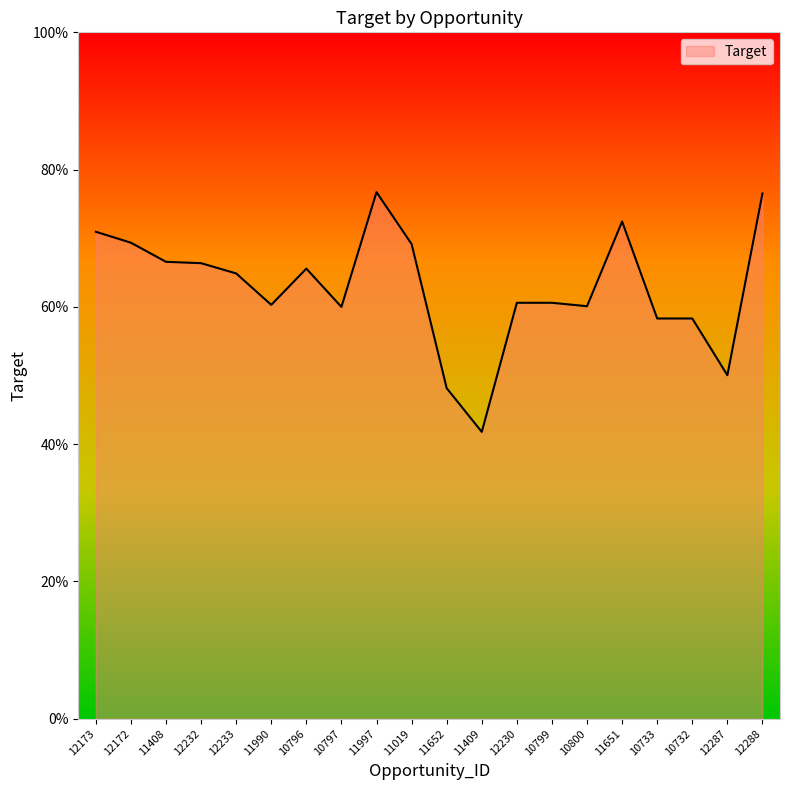

Which category has the highest value across all series?

11997